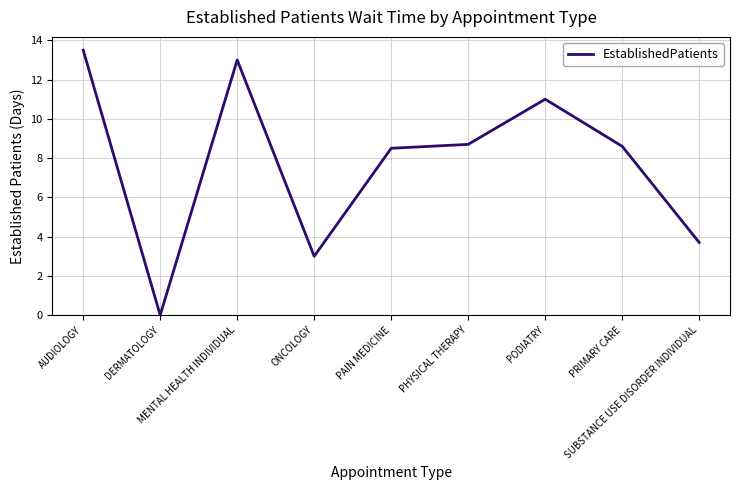

What is the ratio of the value at PODIATRY to the value at ONCOLOGY?

3.7